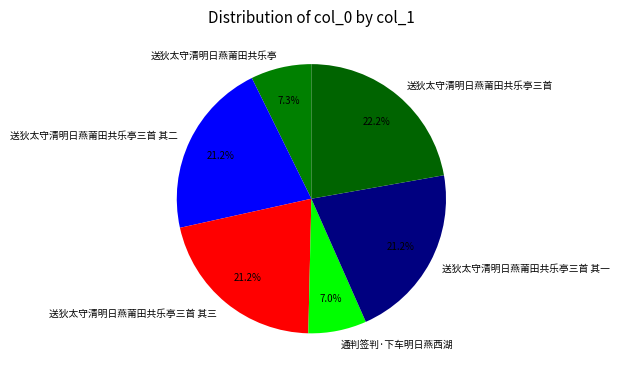

To the nearest percent, what portion does 送狄太守清明日燕莆田共乐亭三首 其二 represent?

21%